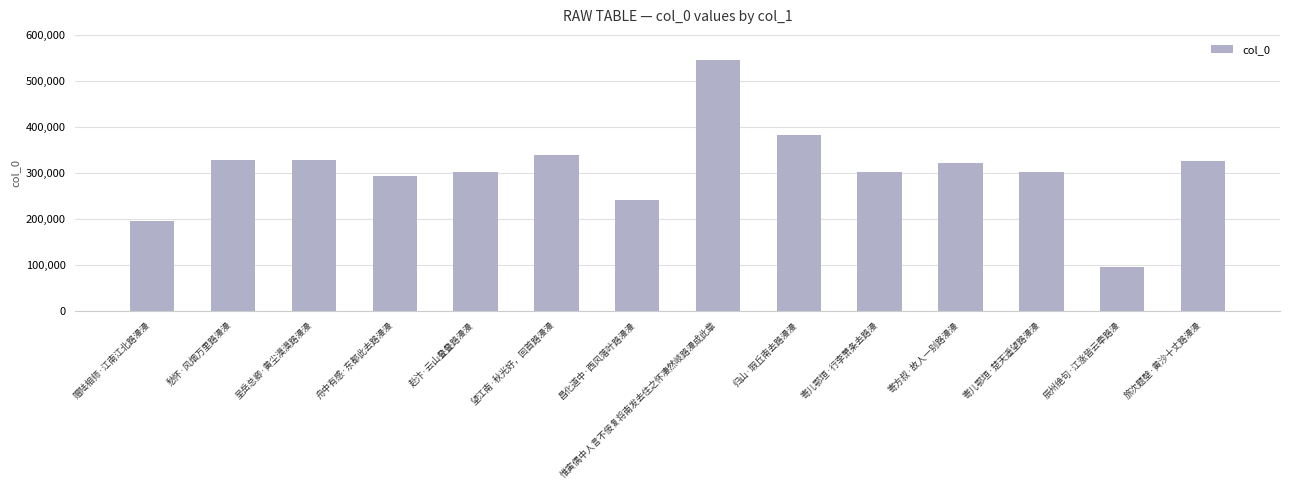

What is the label of the 9th bar from the left?

归山·瑕丘南去路漫漫